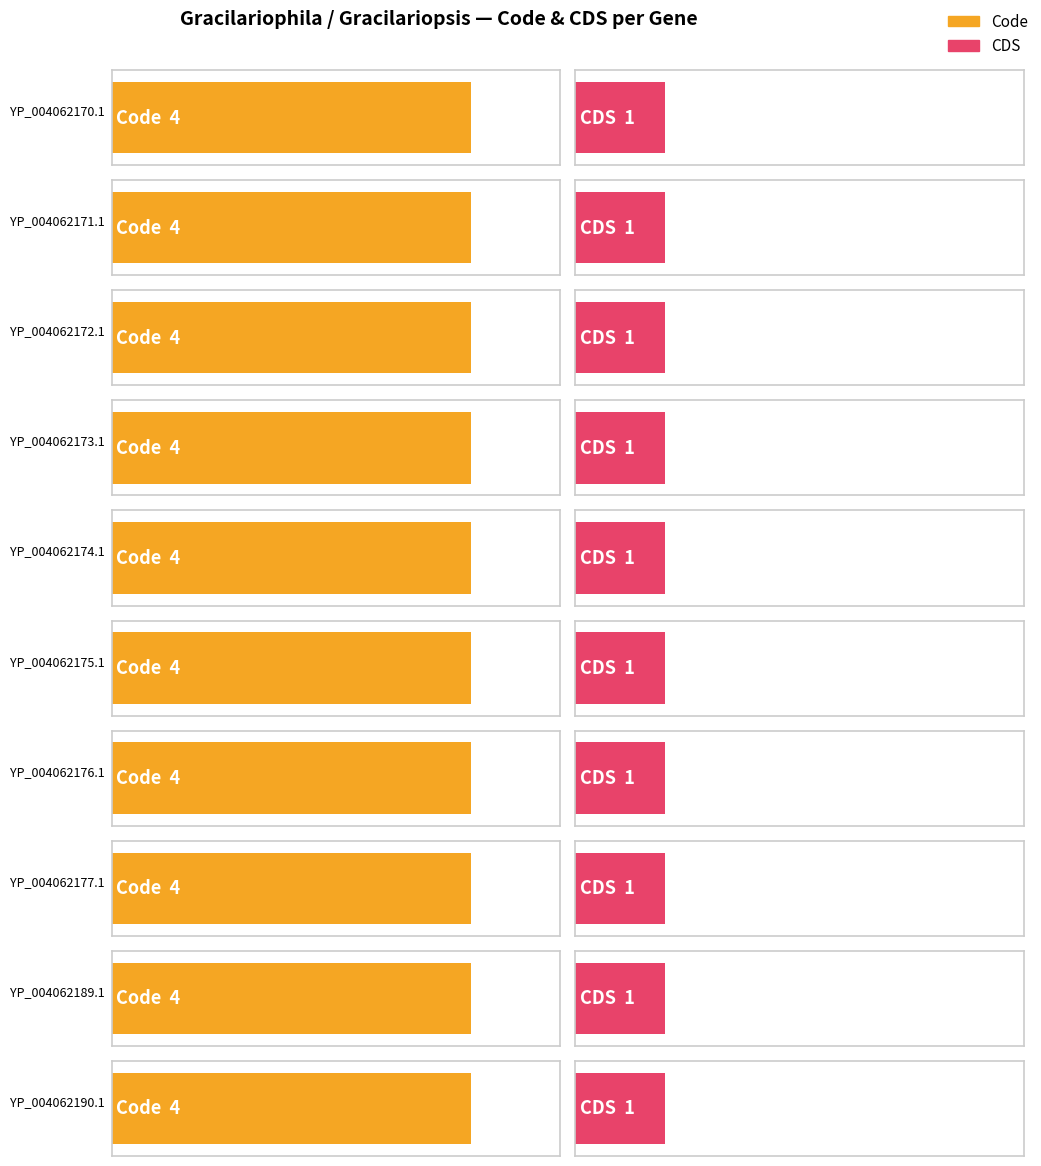

What are all the series names shown in the legend?

Code, CDS